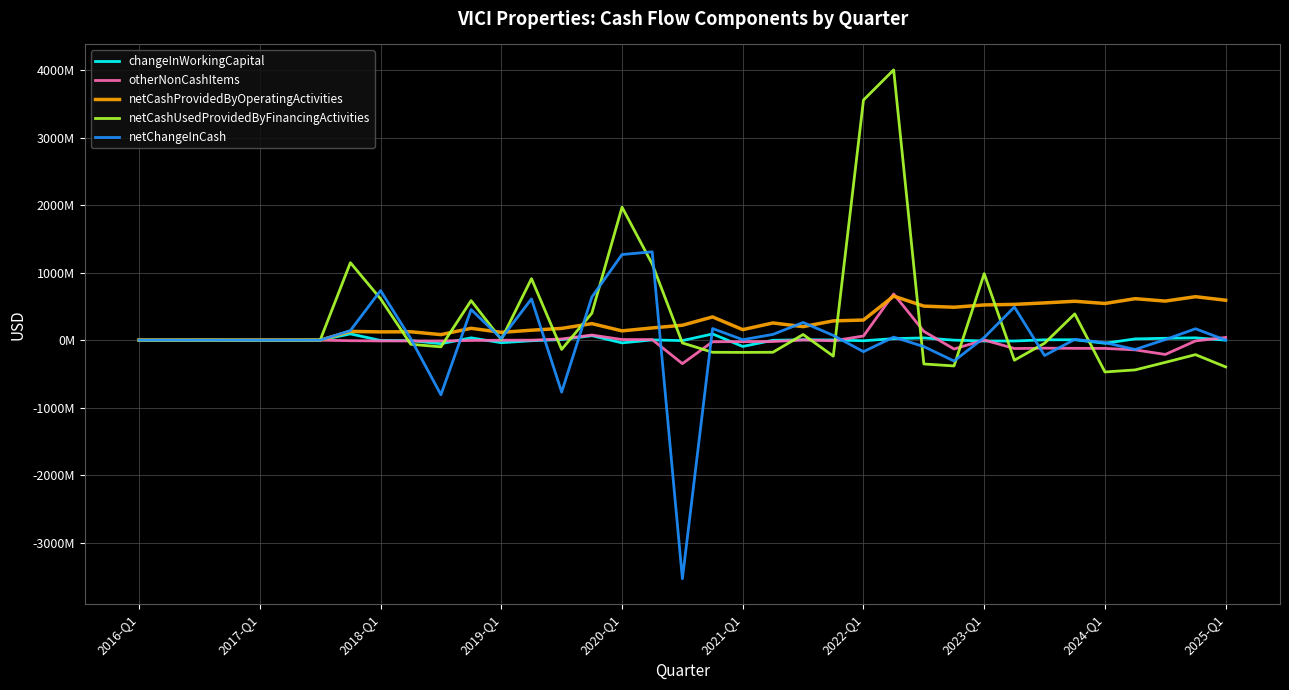

Reading left to right, what are all the values shown in this chart?

changeInWorkingCapital: -138000	44000	108000	-316000	-122000	158000	-78000	92966000	-4537000	-6862000	-52542000	34280000	-38218000	-8833000	8028000	66431000	-40496000	3525000	-6638000	91590000	-93619000	-2160000	5778000	3180000	-9154000	22487000	33120000	-7000	-12423000	-12390000	4656000	6140000	-46060000	18510000	27550000	34141000	0
otherNonCashItems: 314000	-372000	203000	-152000	226000	-227000	-115000	-8287000	-11420000	-11708000	-11514000	-5023000	-1047000	-378000	17310000	75642000	9223000	8139000	-348532000	-24074000	-21443000	-20221000	2673000	-9526000	61233000	684600000	130036000	-131354000	2314000	-124339000	-119036000	-121253000	-122283000	-144210000	-211984000	-11438000	39632000
netCashProvidedByOperatingActivities: 902000	397000	1087000	335000	909000	727000	608000	129440000	122483000	124180000	81854000	175565000	115642000	147300000	174257000	244960000	137446000	181051000	221024000	344119000	155726000	254744000	200454000	285426000	298173000	652961000	504343000	487919000	522033000	530378000	552106000	576492000	543739000	614610000	579052000	644097000	591859000
netCashUsedProvidedByFinancingActivities: -804000	-186000	-118000	-175000	-1685000	-496000	1019000	1148446000	612479000	-61537000	-99113000	586007000	9713000	911464000	-137456000	398945000	1971324000	1129253000	-41585000	-179773000	-181598000	-179448000	83787000	-236919000	3559160000	4006449000	-353219000	-382453000	985489000	-297470000	-45578000	389349000	-471781000	-441155000	-329291000	-214894000	-396762000
netChangeInCash: 98000	211000	176000	84000	-842000	97000	-91000	141635000	734617000	22525000	-809267000	453166000	24195000	610910000	-770042000	638383000	1269191000	1309452000	-3536479000	171936000	6537000	84992000	261992000	70100000	-170912000	45299000	-95618000	-309450000	38740000	491120000	-227909000	11690000	-37256000	-138158000	8507000	168948000	0